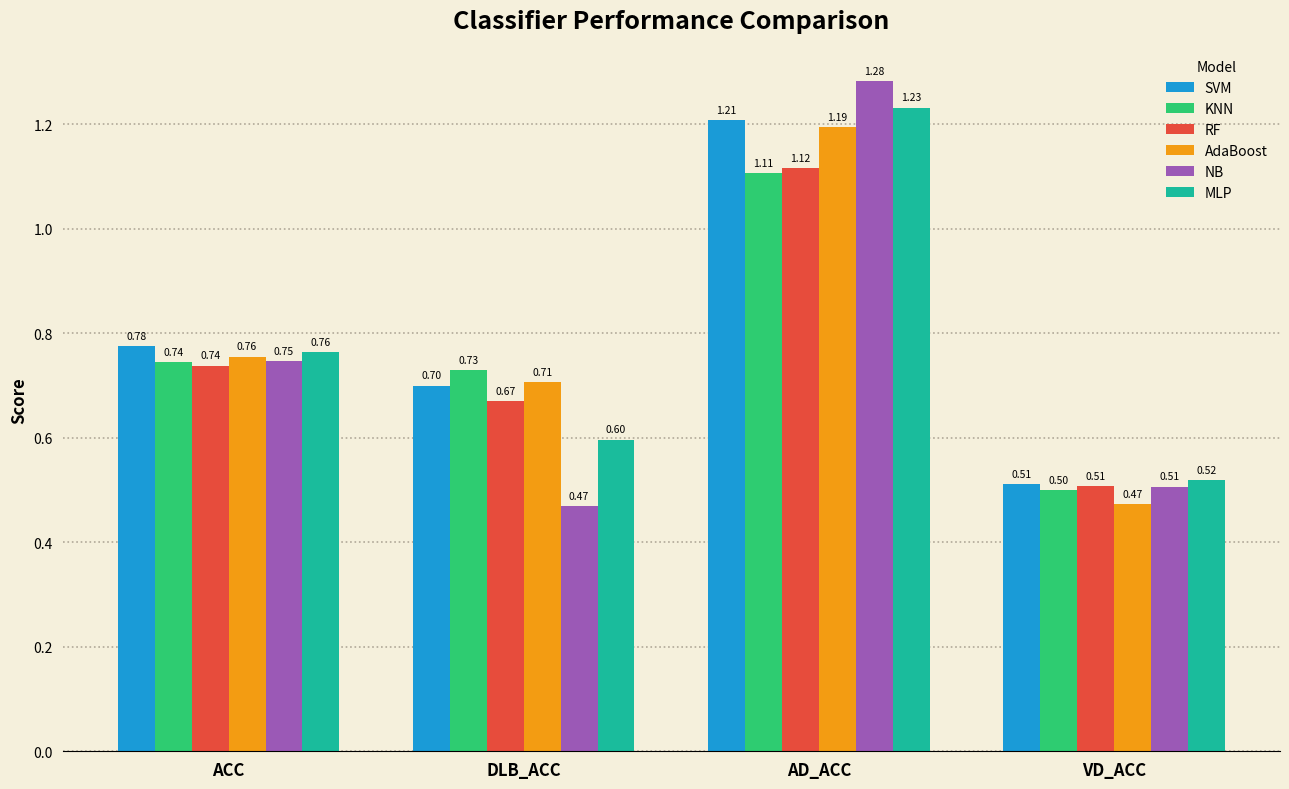

What are all the series names shown in the legend?

SVM, KNN, RF, AdaBoost, NB, MLP